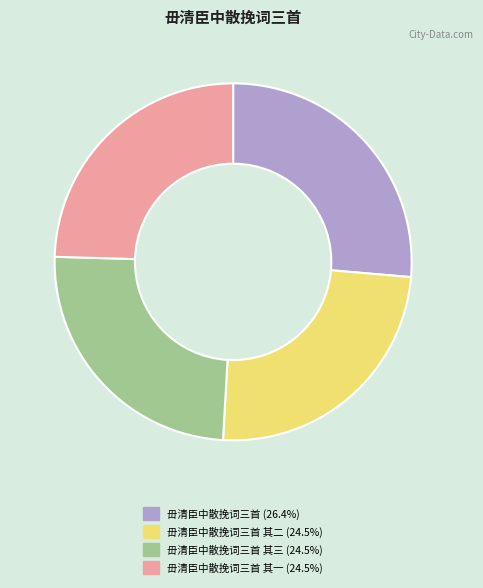

Is there a majority slice in this chart?

No